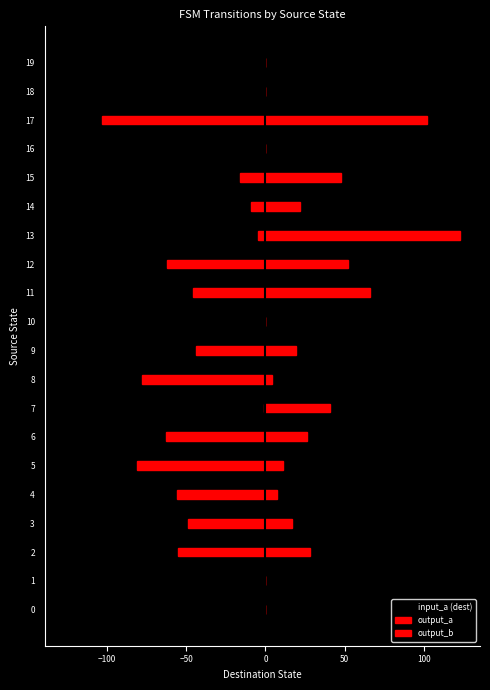

At which category is the sum across all series the highest?

13